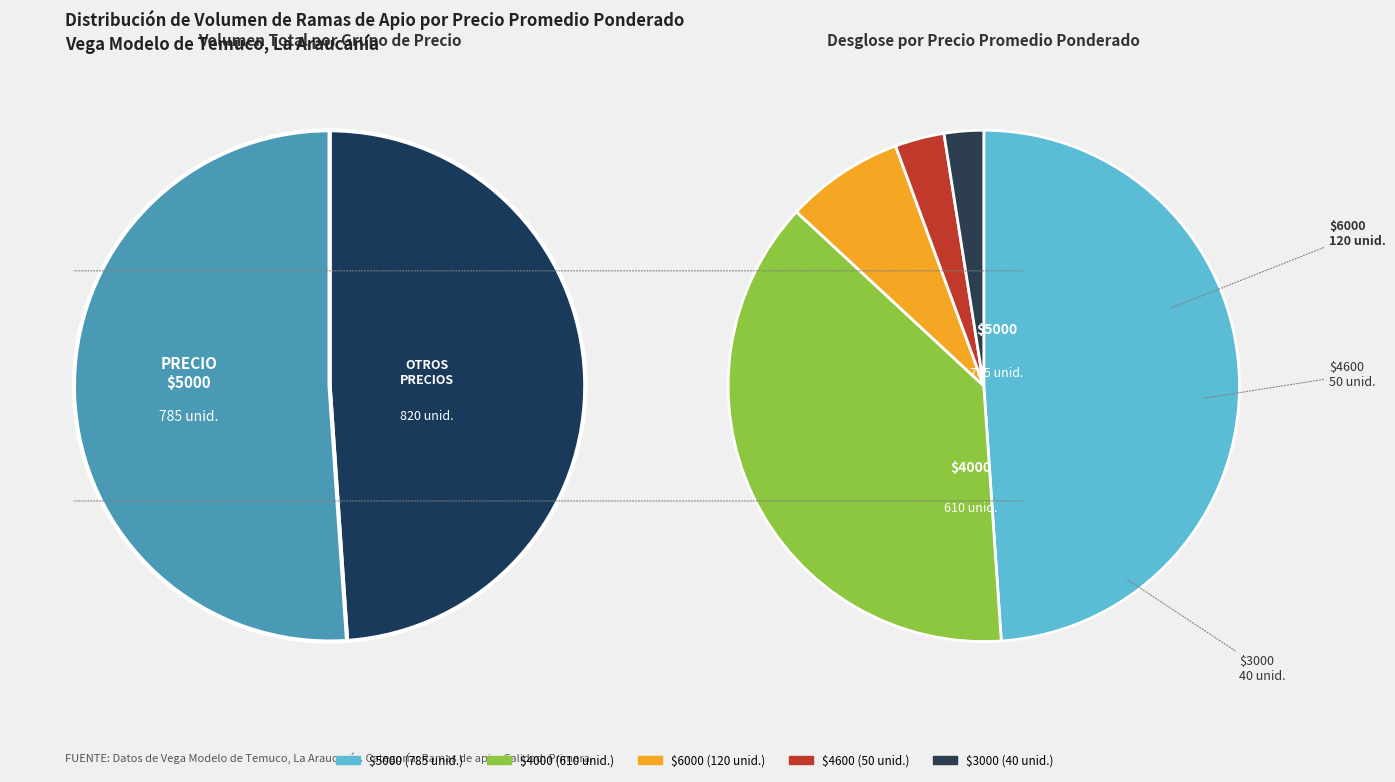

Does 30 represent more than half of the total?

No